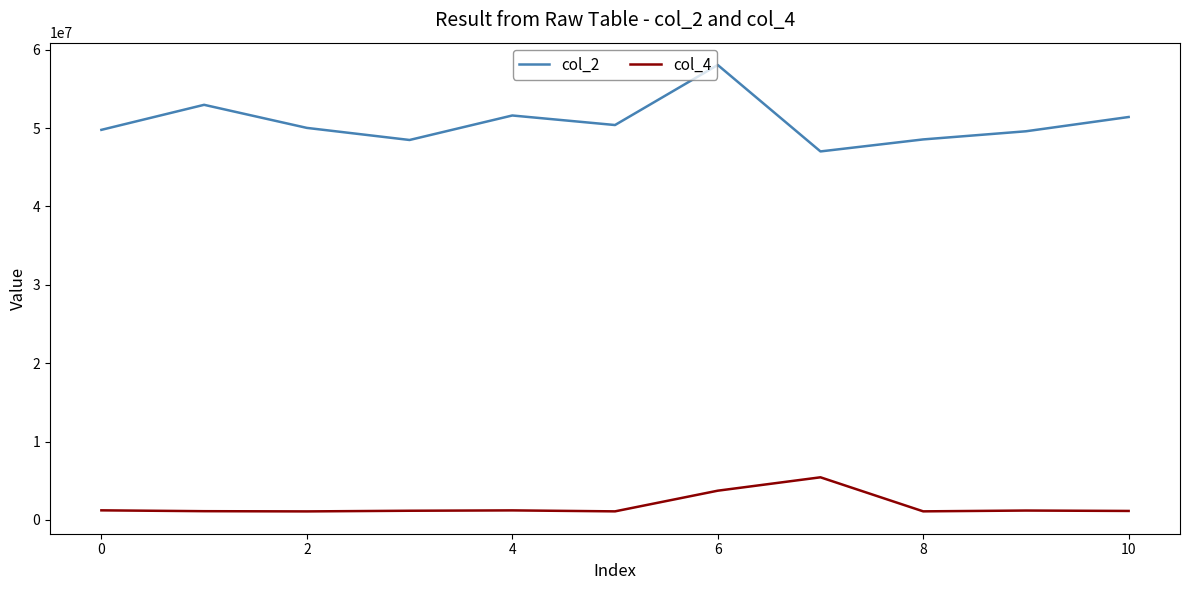

Which series has the largest total across all categories?

col_2